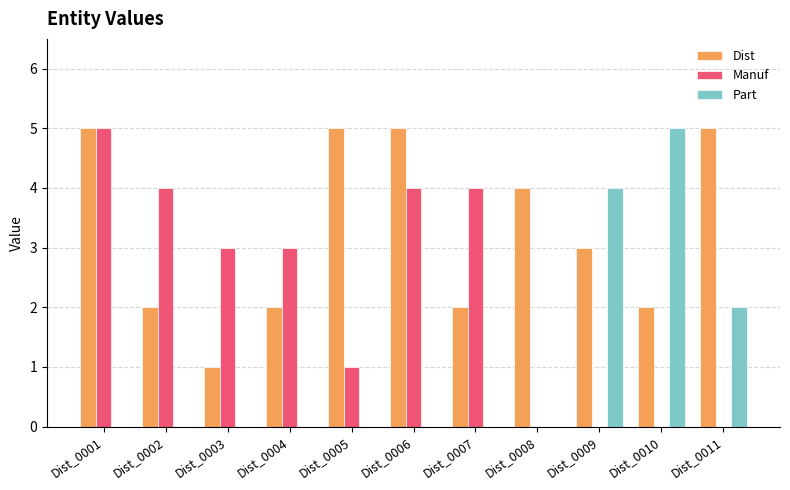

What is the maximum value for Part?

5